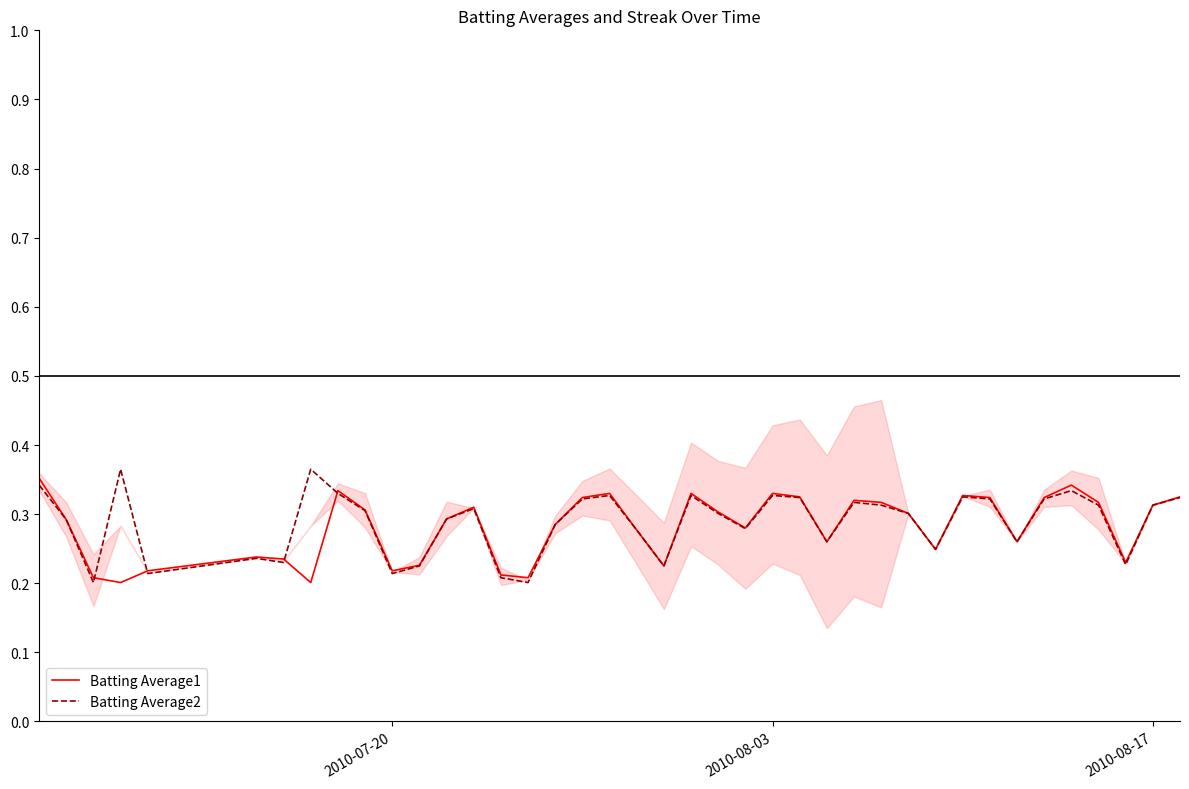

What is the difference between the second highest and second lowest values in the Batting Average1 series?

0.1